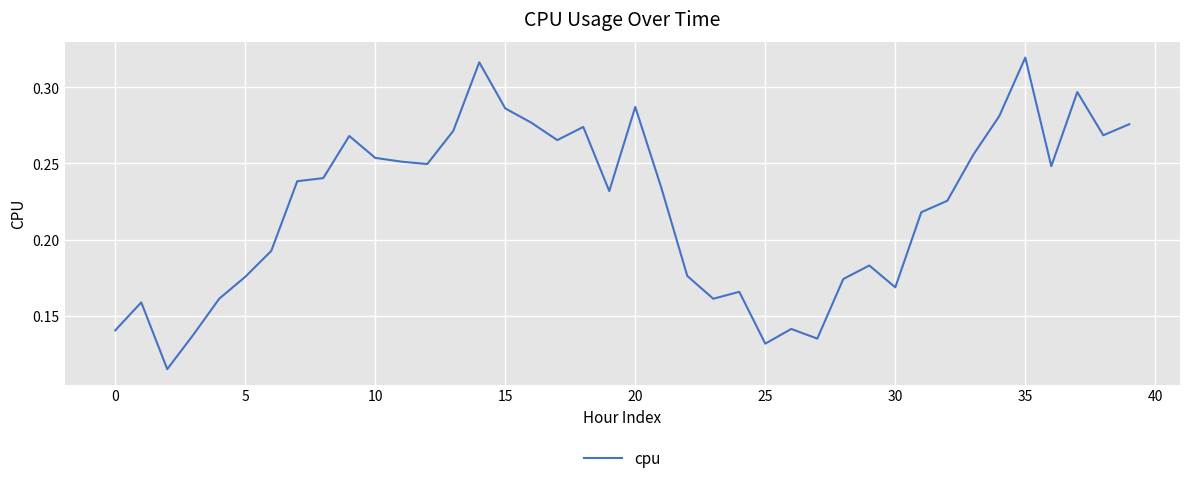

Does the chart have visible grid lines?

Yes